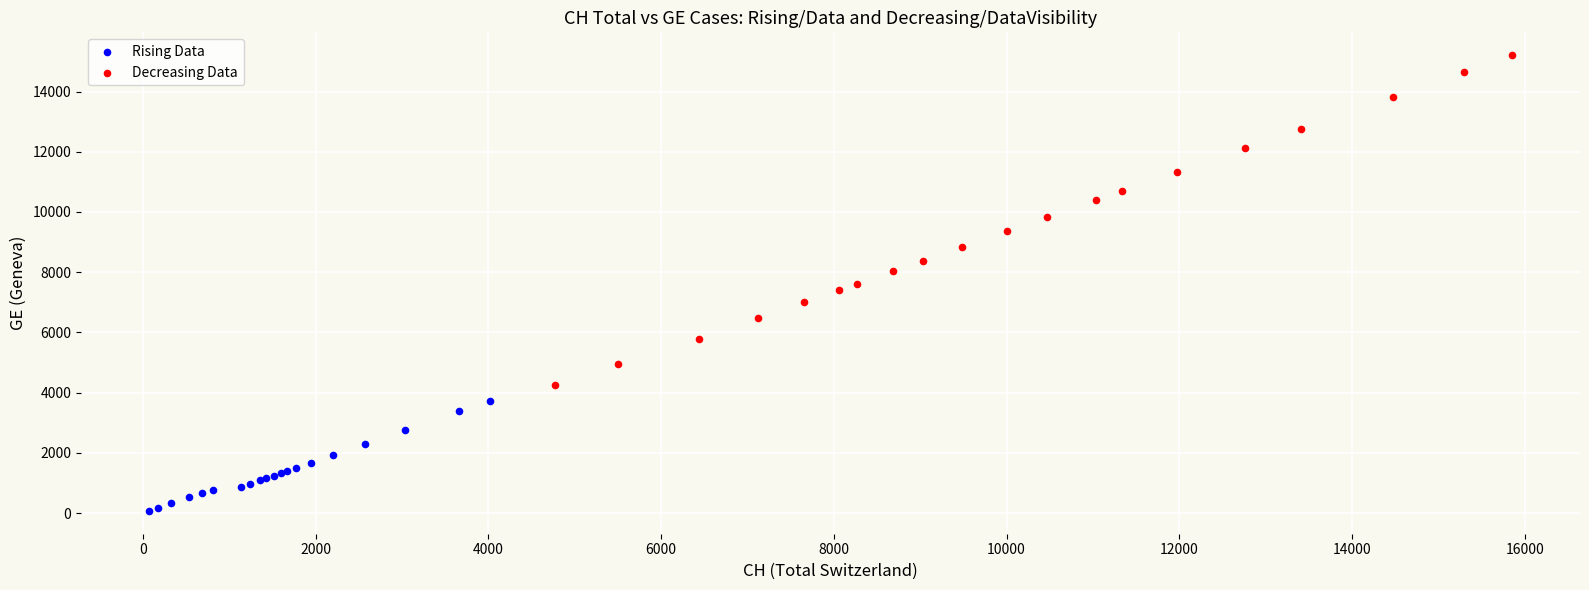

Which series reaches the maximum Y coordinate?

Decreasing Data